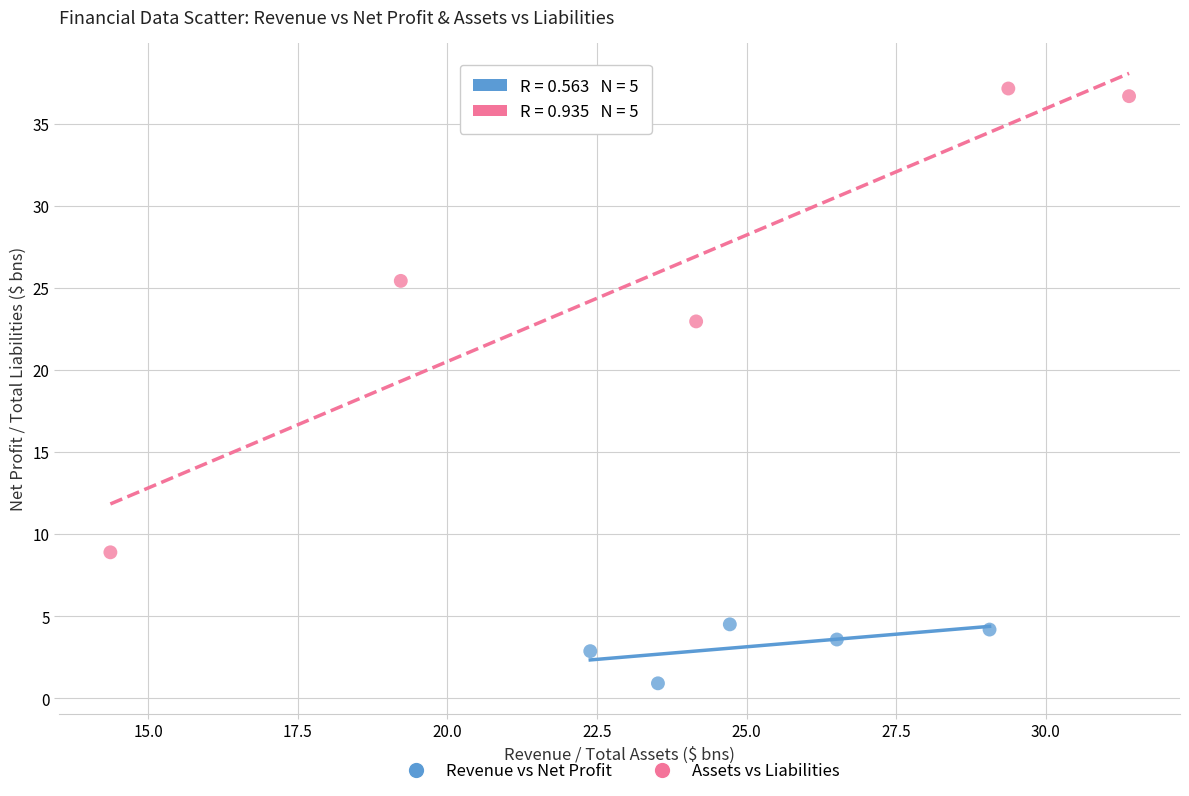

Which series has the largest Y range (max minus min)?

Assets vs Liabilities